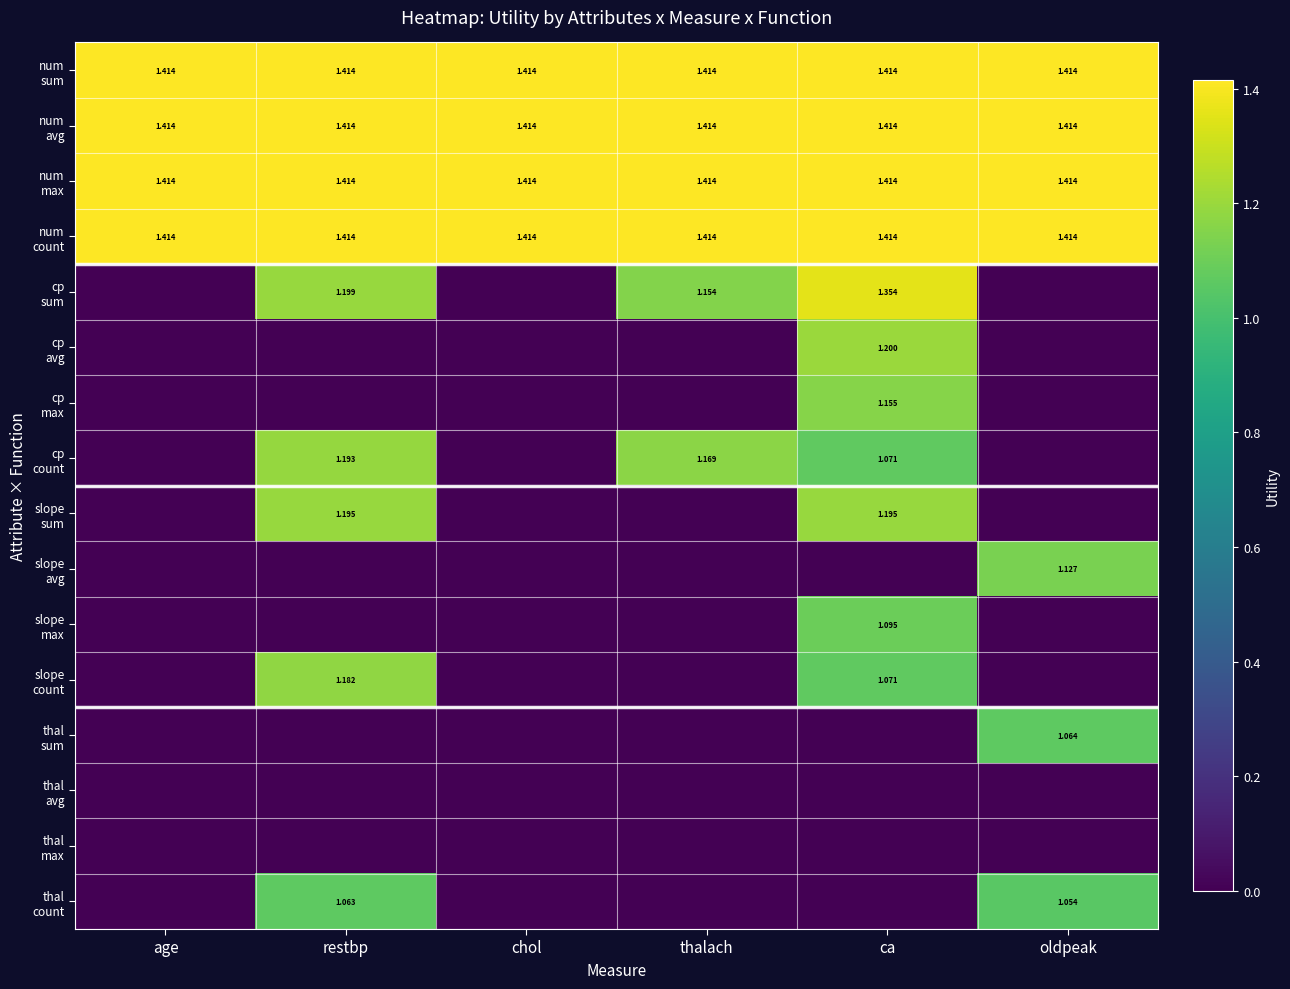

Is it true that cp max equals 0.8 at thalach?

False